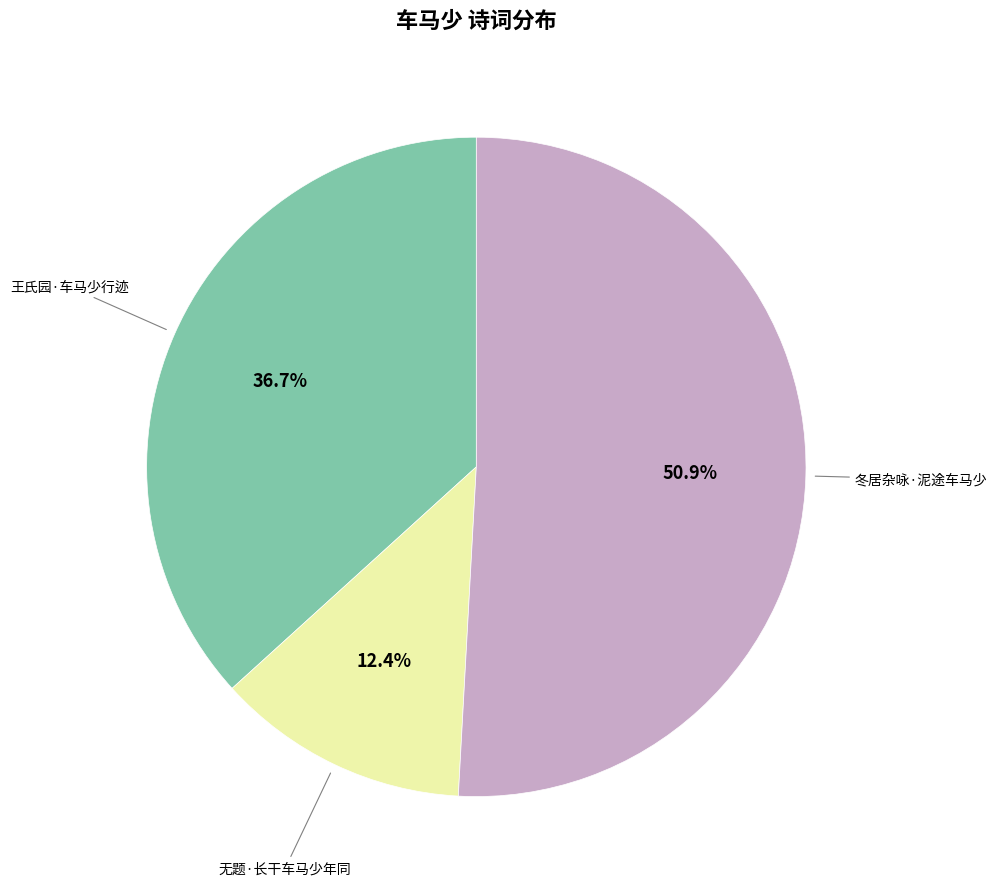

The 王氏园·车马少行迹 slice represents 24% of the pie. True or false?

False